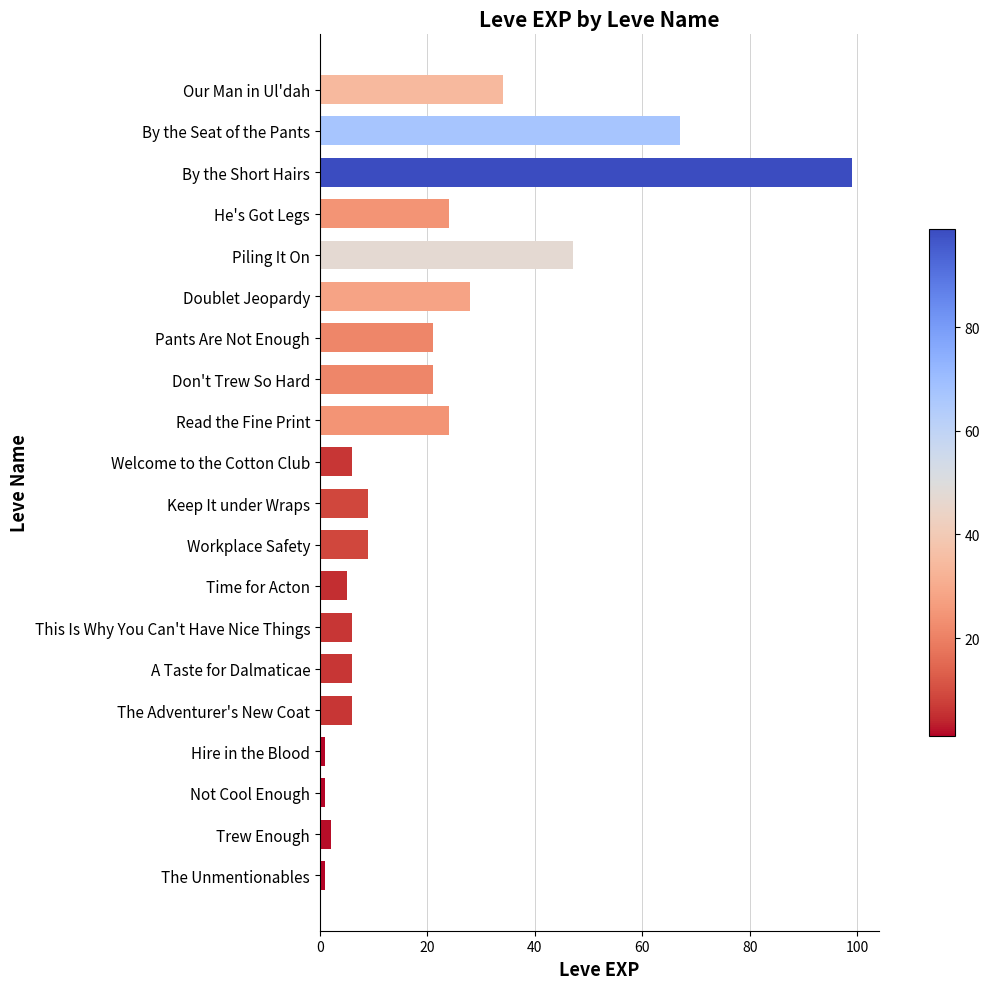

The chart shows a value of 9 at Don't Trew So Hard. True or false?

False